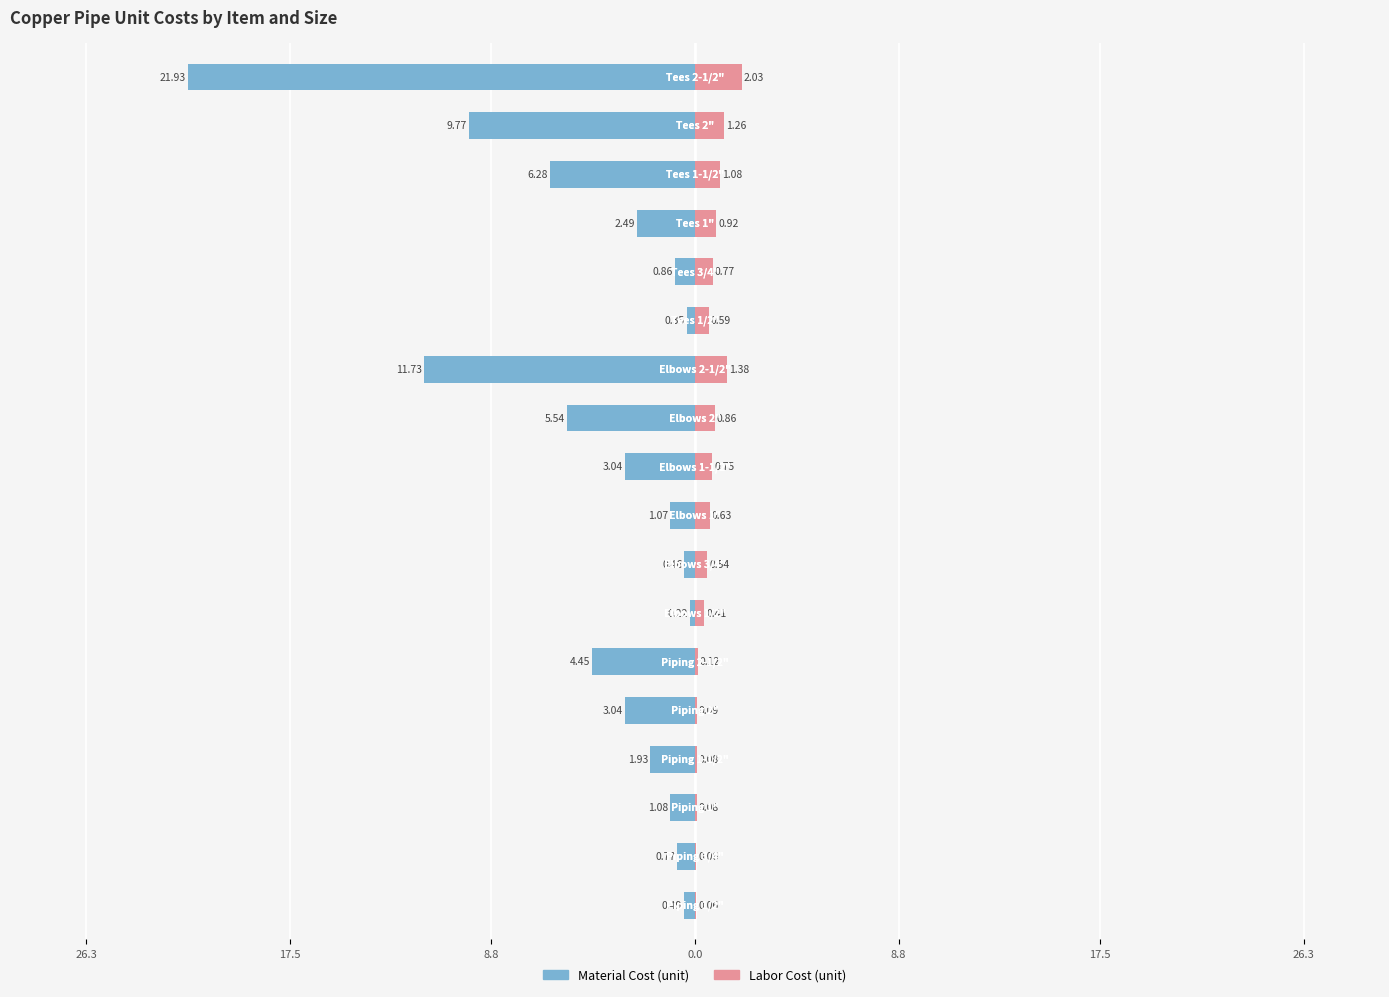

How many series are shown in this chart?

2